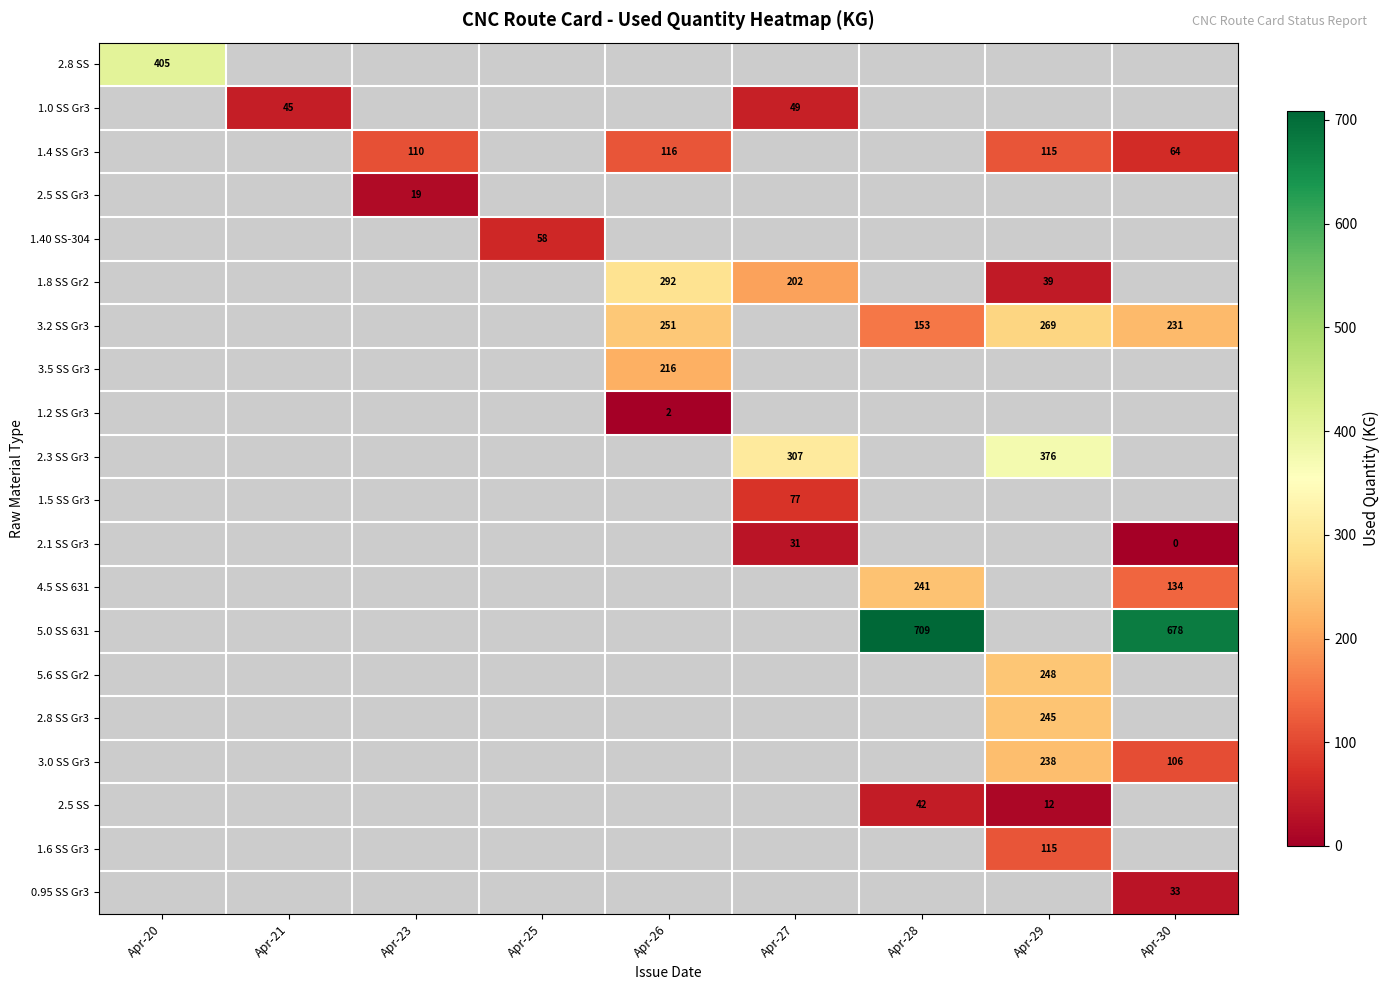

Where does the 1.2 SS Gr3 series first go above 1?

Apr-26